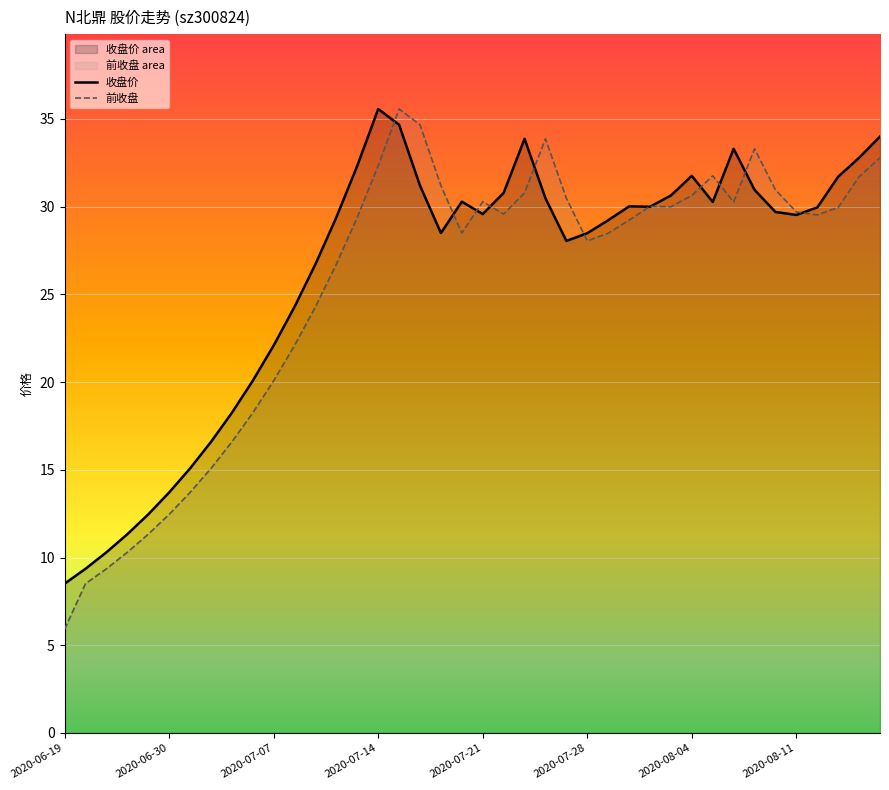

True or false: 收盘价 has more than 0 points higher than both neighbors.

True